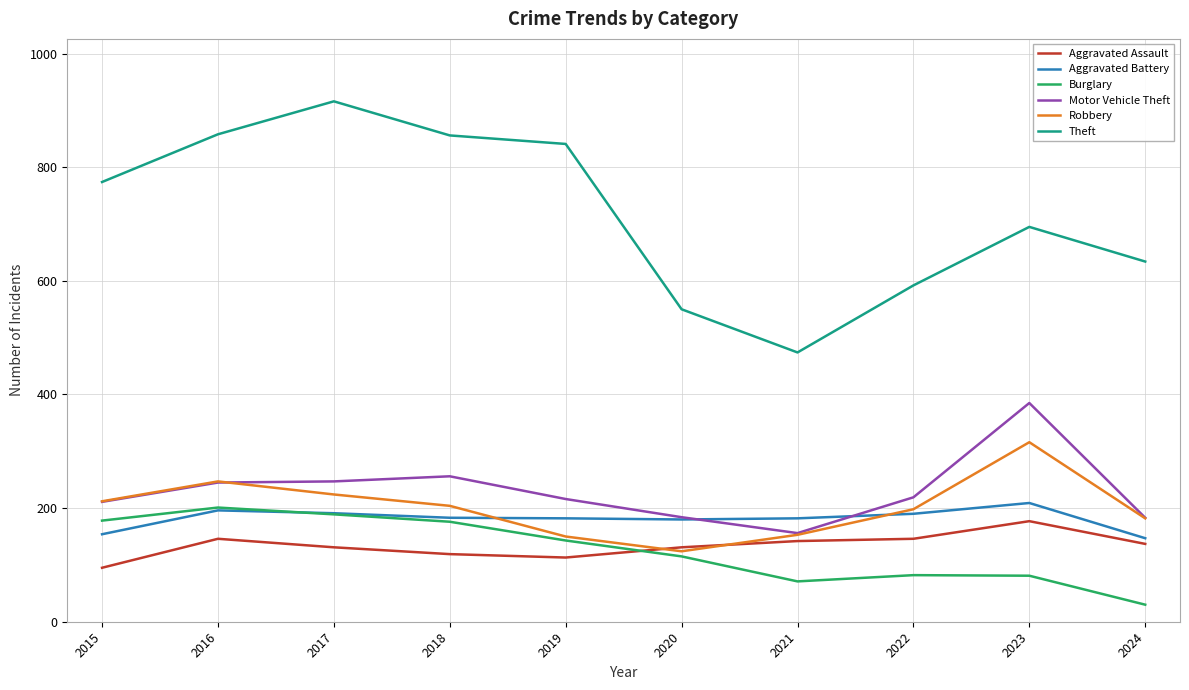

Where is the first local maximum for Robbery?

2016